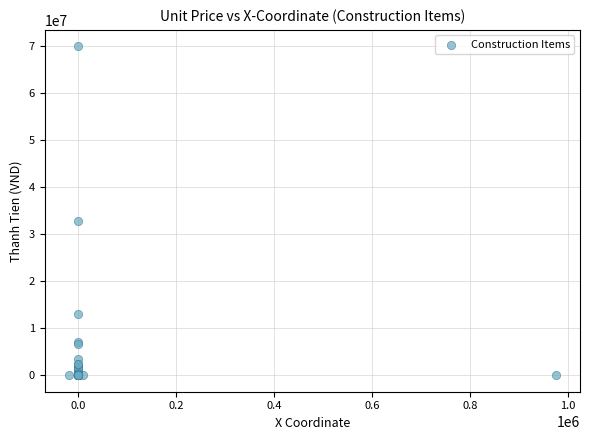

What Y value in the scatter plot is closest to 34988950?

32904550.0